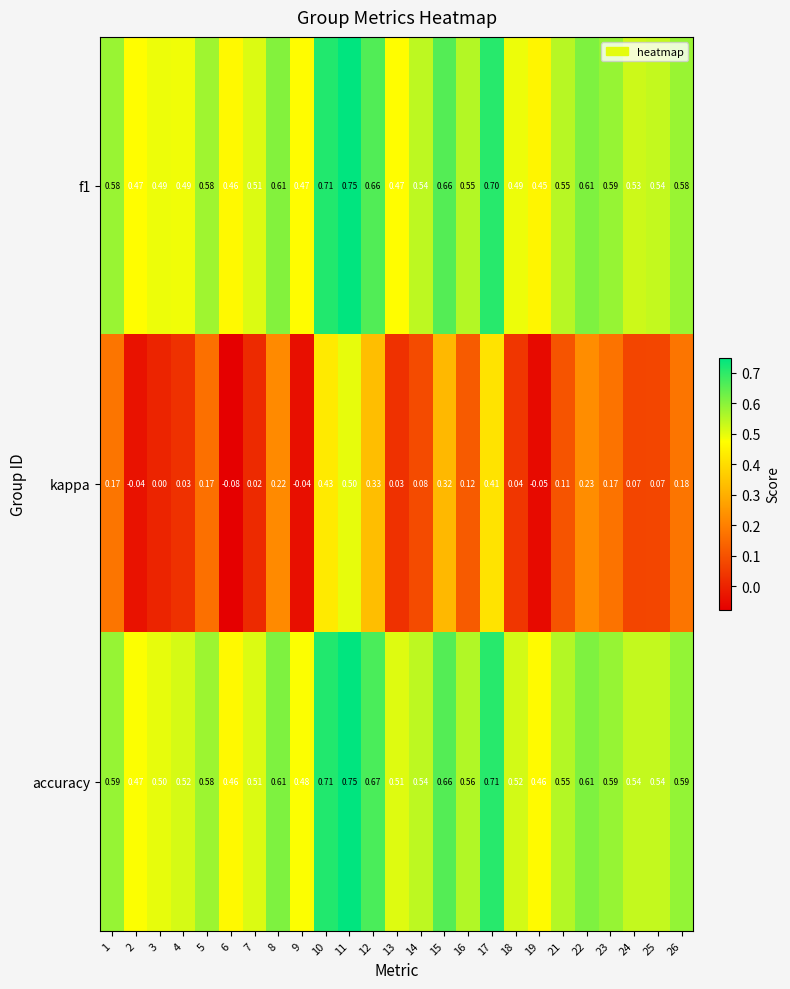

Which series has the largest total across all categories?

accuracy